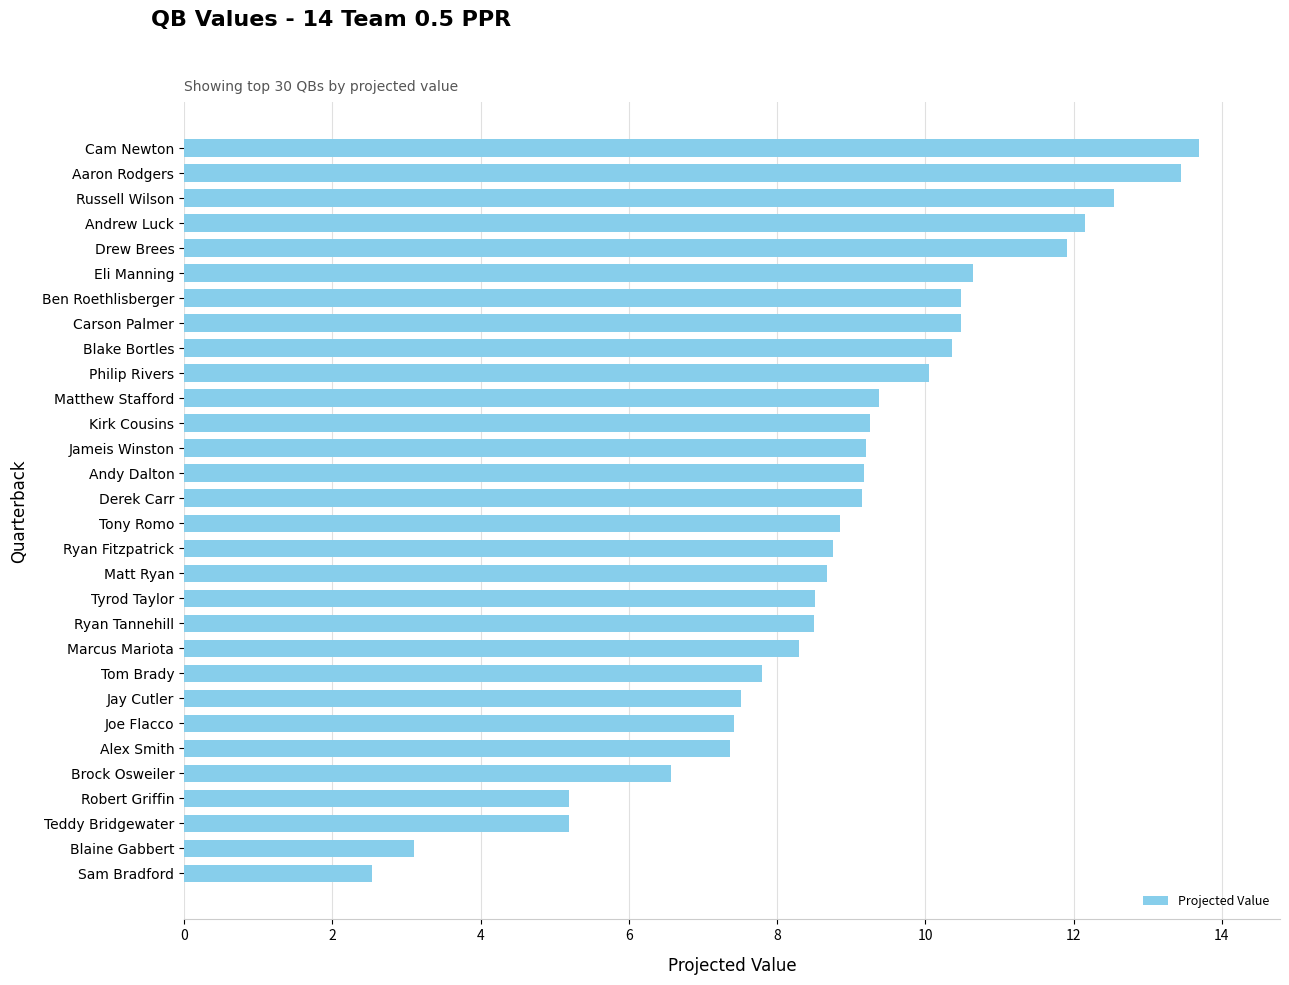

At which category does the chart reach its peak across all series?

Cam Newton